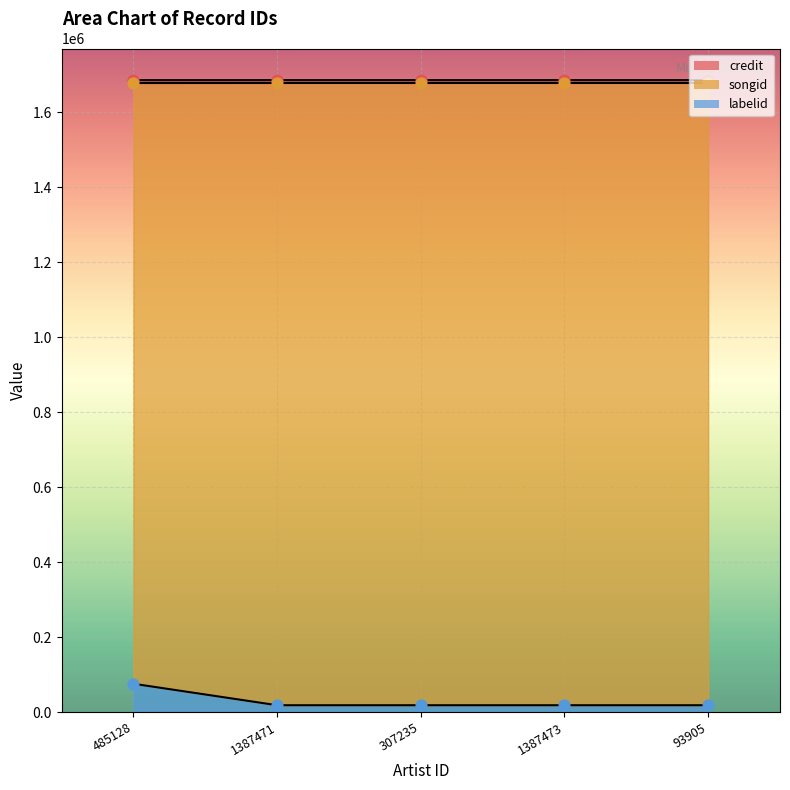

At which category is the sum across all series the highest?

485128